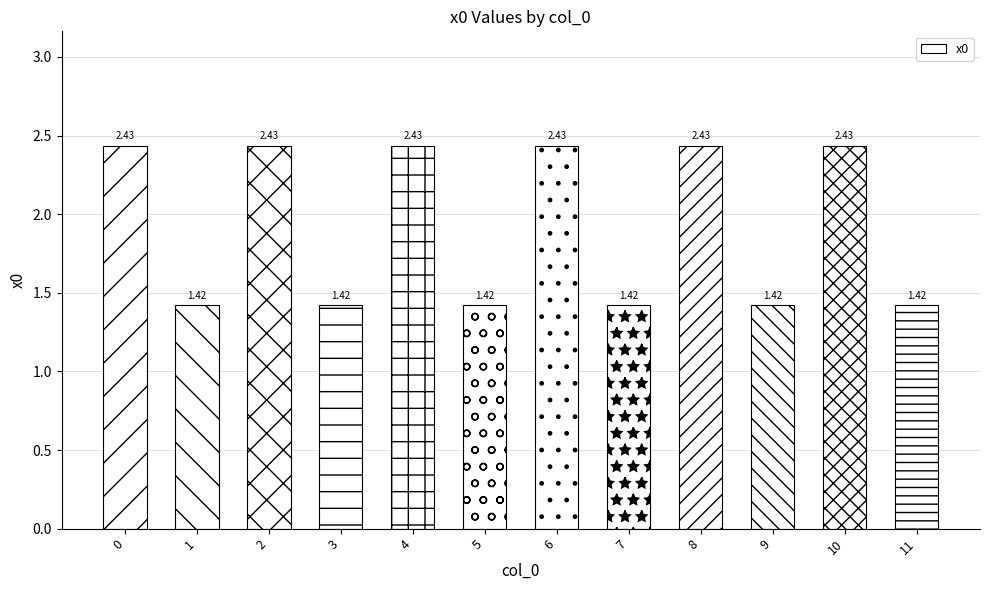

What is the average value?

1.9